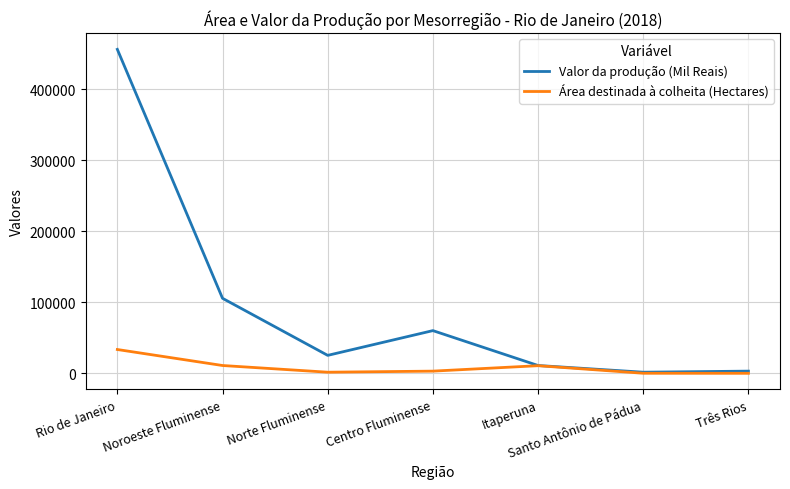

How many interior local peaks does the Valor da produção (Mil Reais) series have?

1